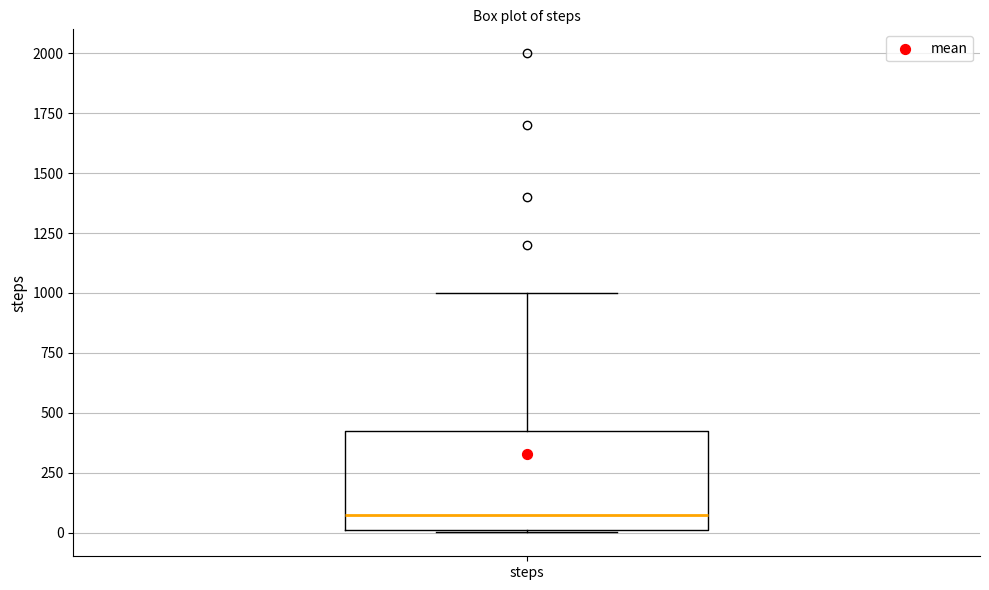

Where is the lower edge of the box for steps on the y-axis? The values are not printed on the chart, so give them approximately, as read against the axis.

0